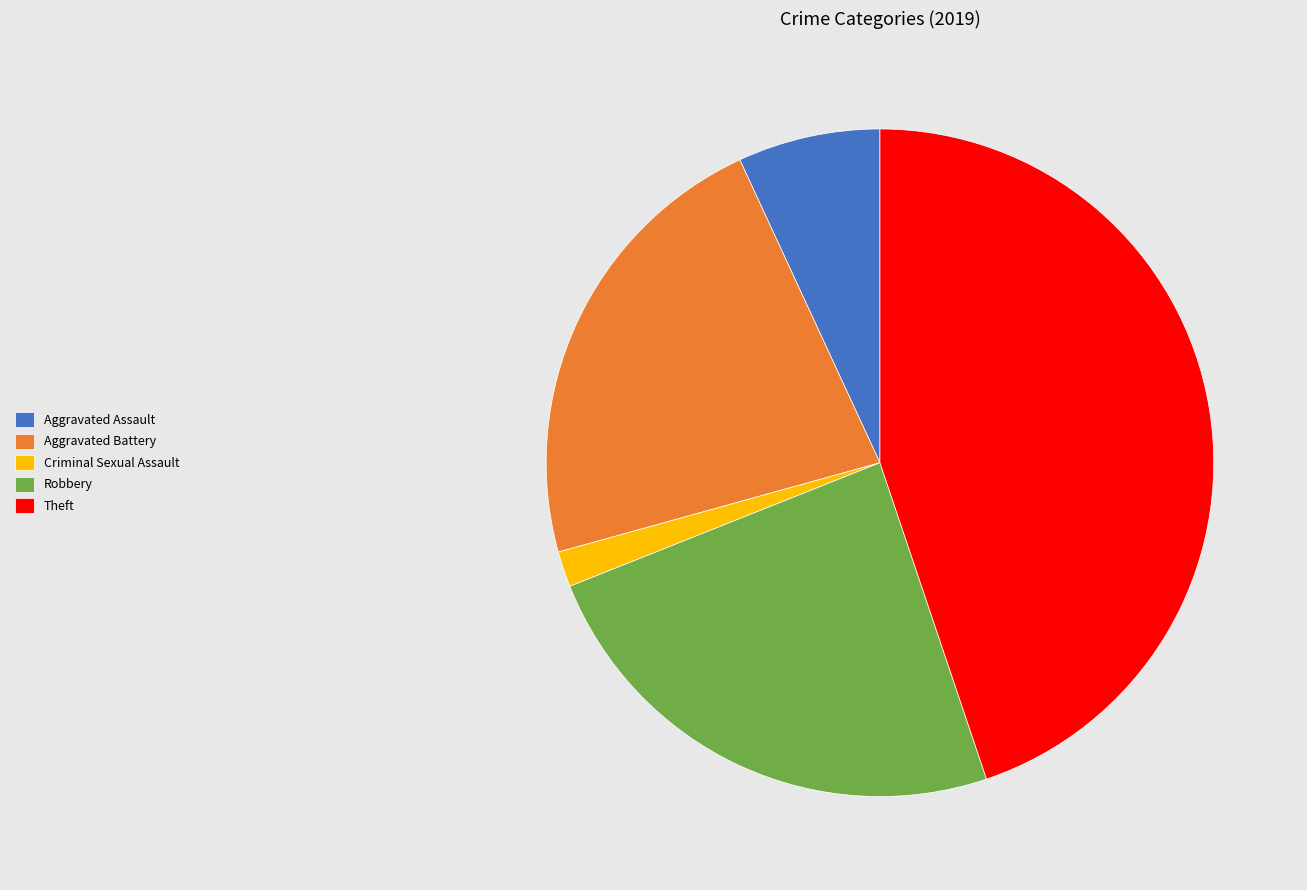

True or false: Theft accounts for 45% of the total.

True